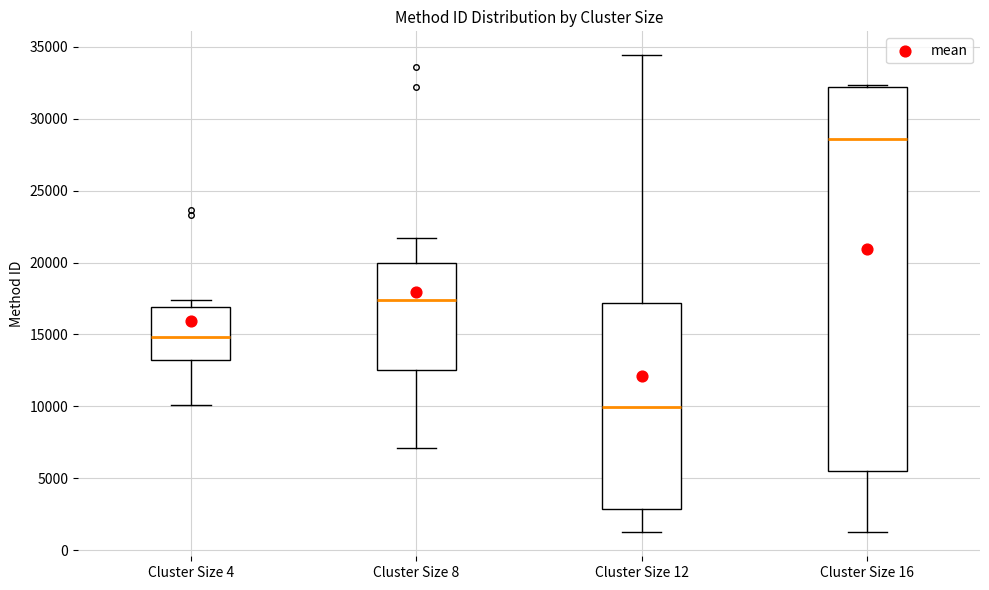

Which box is the tallest, from its lower edge to its upper edge?

Cluster Size 16